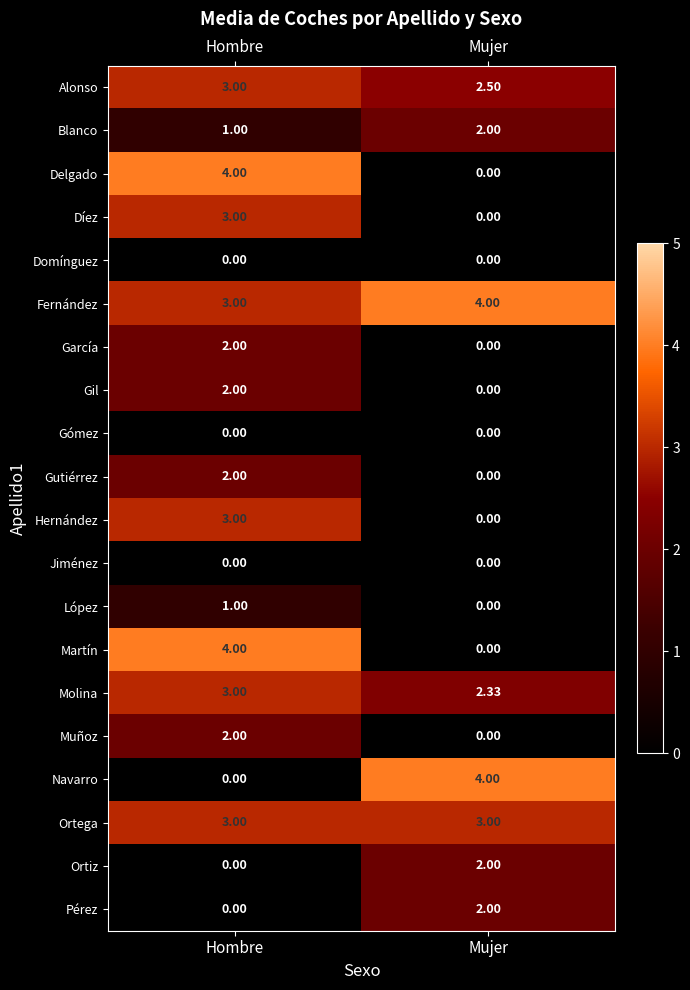

At which category is the sum across all series the highest?

Hombre